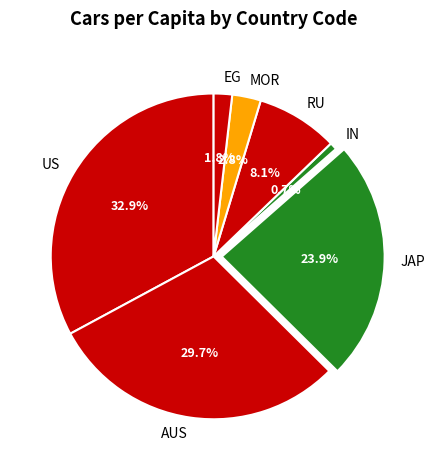

Between JAP and RU, which is larger?

JAP